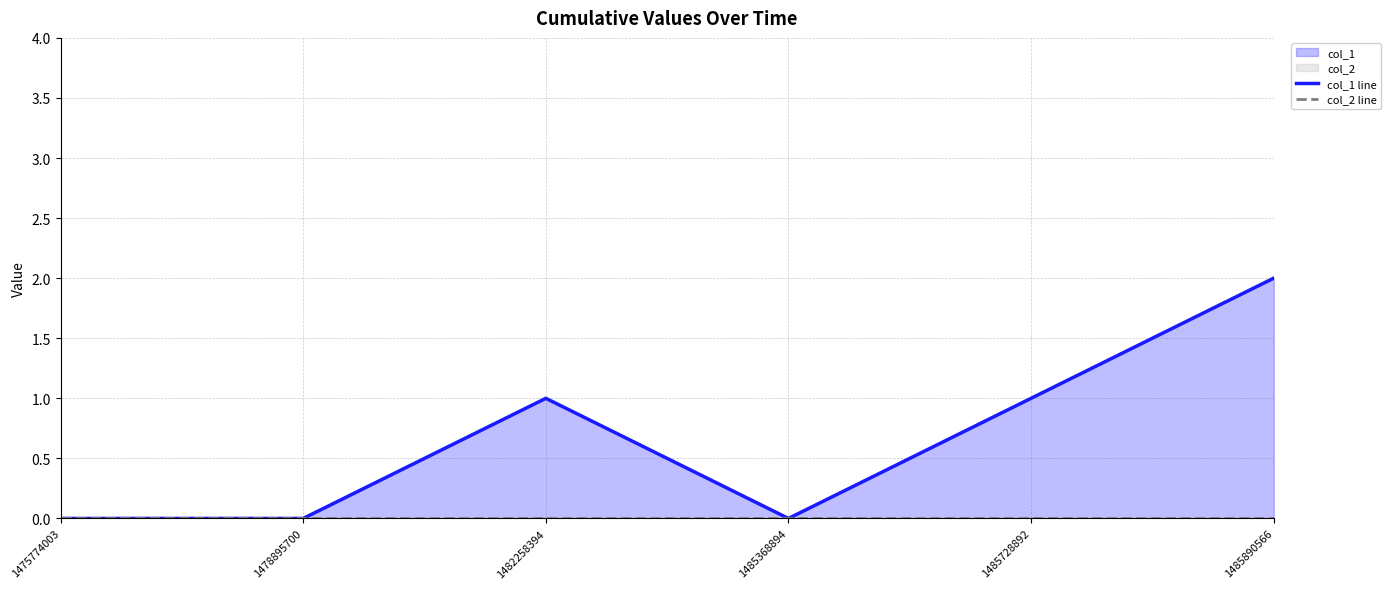

True or false: col_1 line and col_2 line intersect in this chart.

False